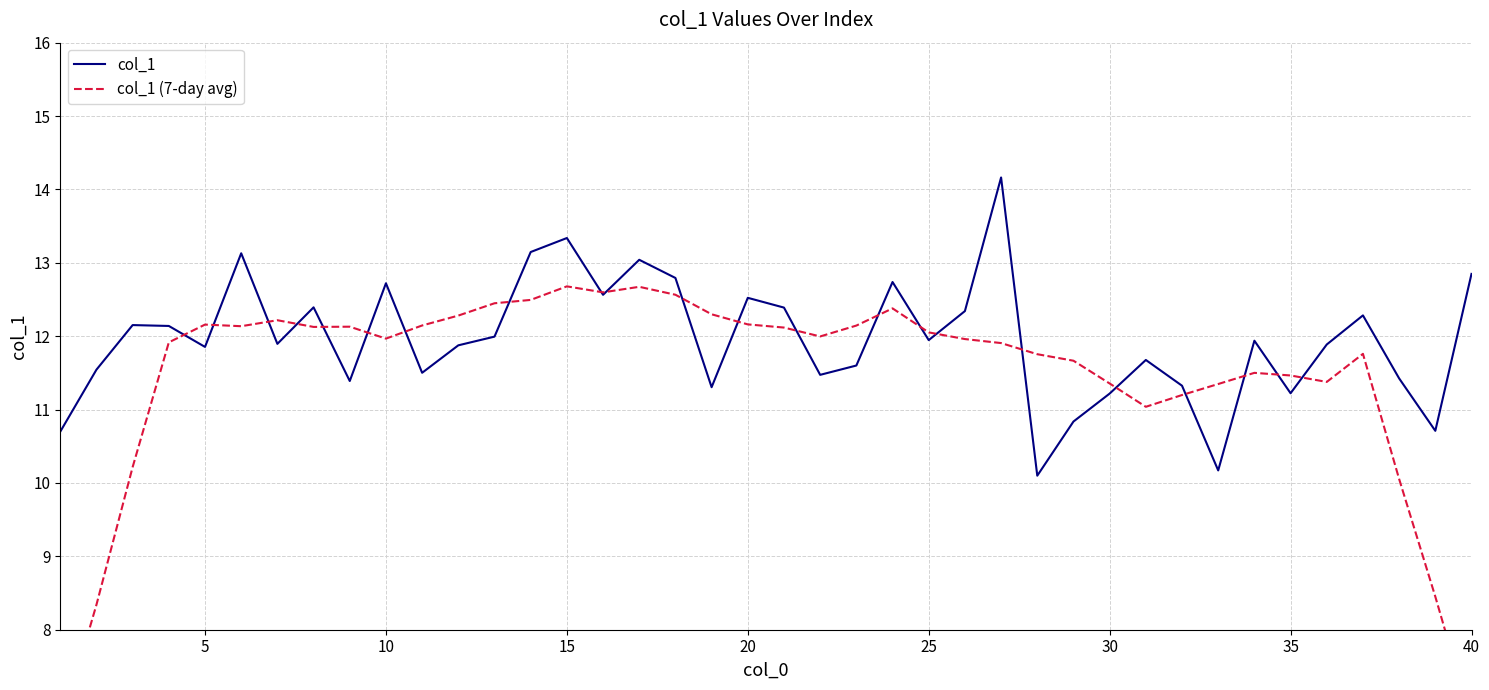

Rank the series by their average value, from highest to lowest.

col_1, col_1 (7-day avg)